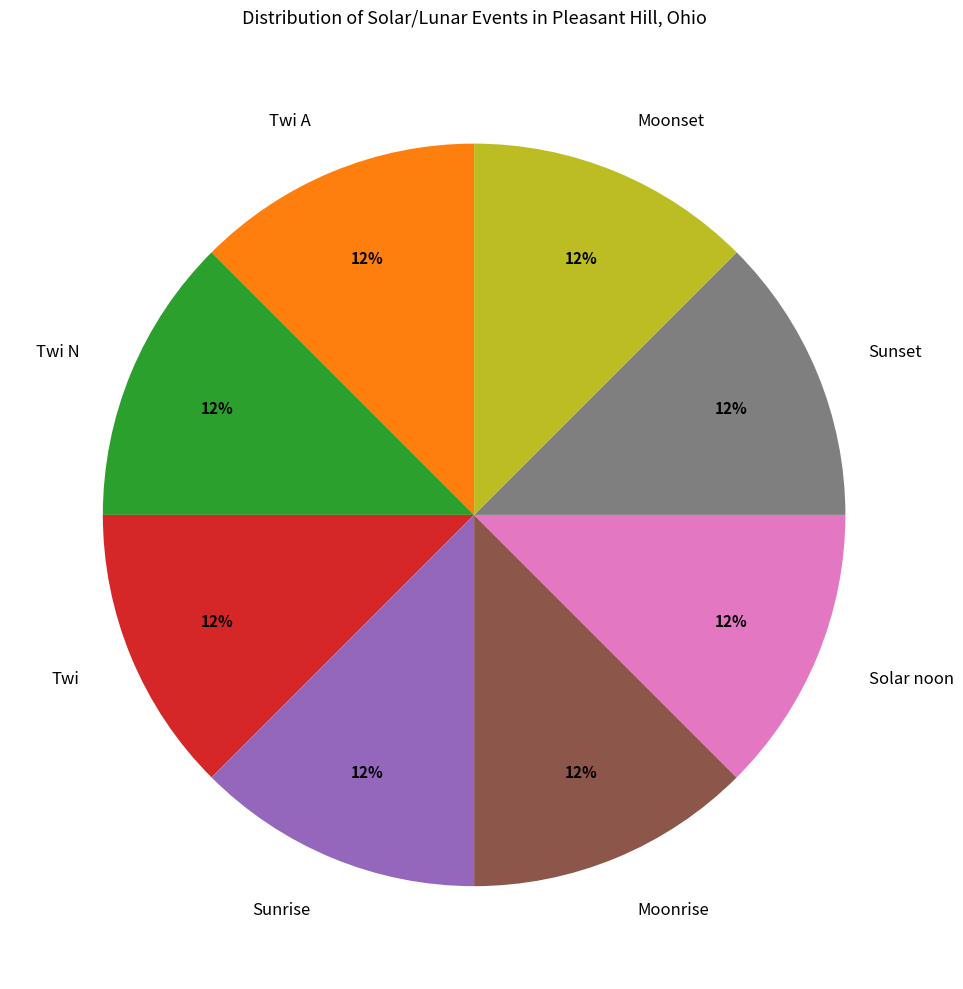

Do Moonrise and Twi A together represent more than half of the pie?

No